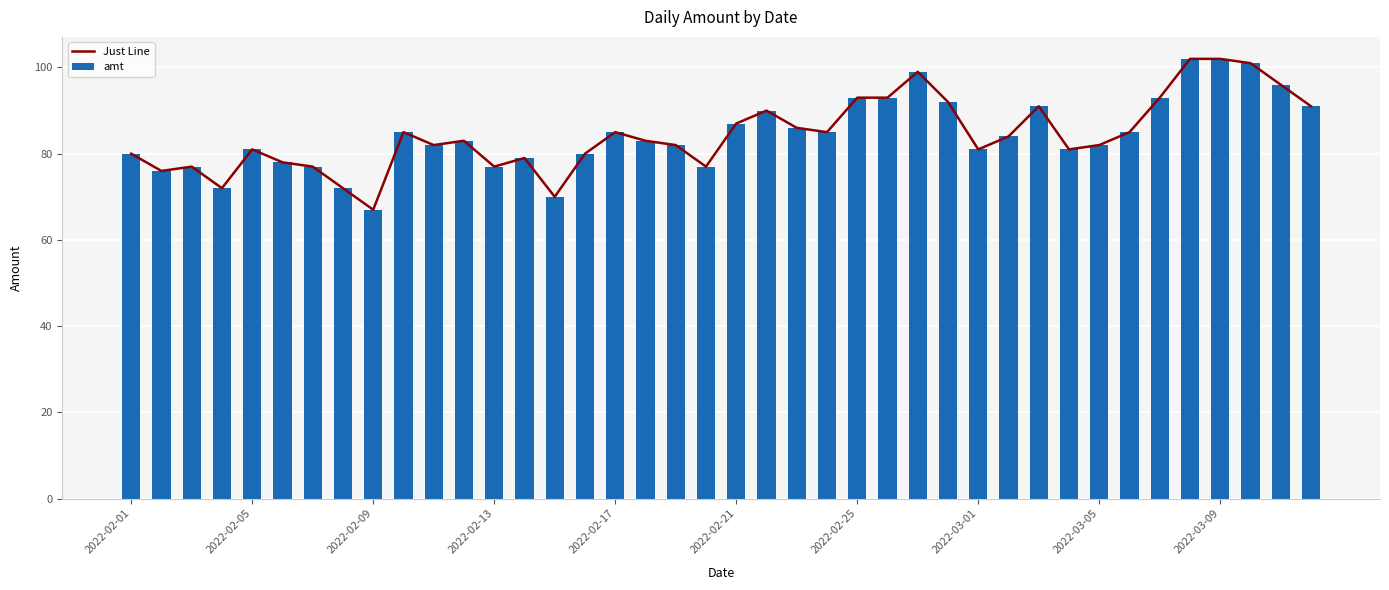

Reading left to right, what are all the values shown in this chart?

Just Line: 80	76	77	72	81	78	77	72	67	85	82	83	77	79	70	80	85	83	82	77	87	90	86	85	93	93	99	92	81	84	91	81	82	85	93	102	102	101	96	91
amt: 80	76	77	72	81	78	77	72	67	85	82	83	77	79	70	80	85	83	82	77	87	90	86	85	93	93	99	92	81	84	91	81	82	85	93	102	102	101	96	91